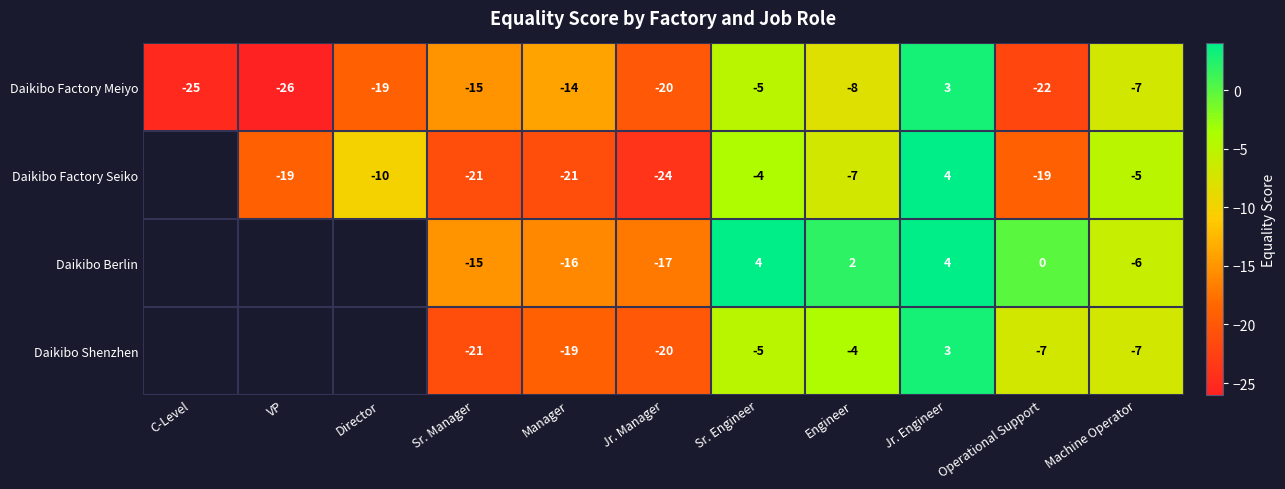

The Daikibo Berlin series shows 3 at Engineer. True or false?

False